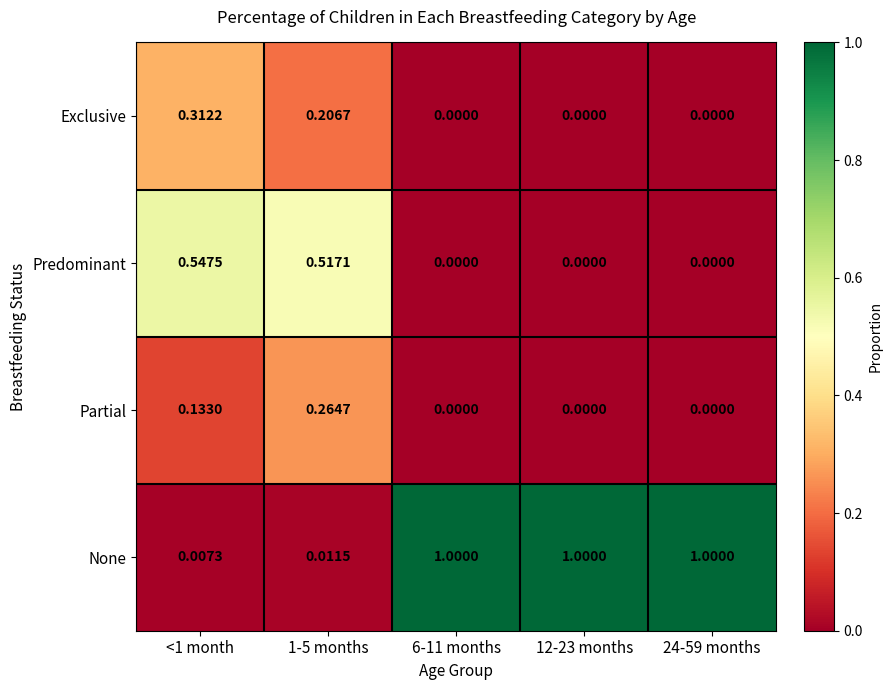

Which series has the largest total across all categories?

None